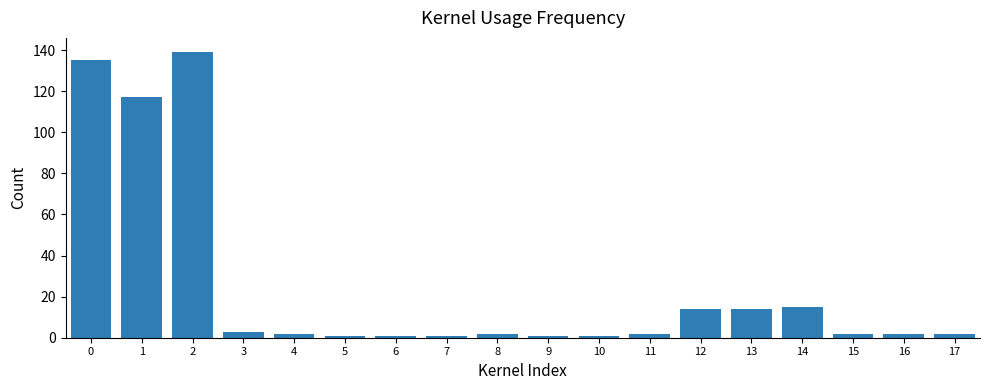

Between 12 and 8, which is larger?

12